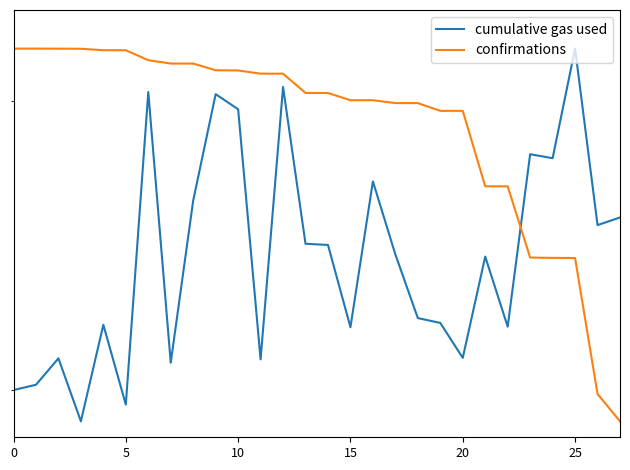

After their last crossing, which series has the higher values: cumulative gas used or confirmations?

cumulative gas used